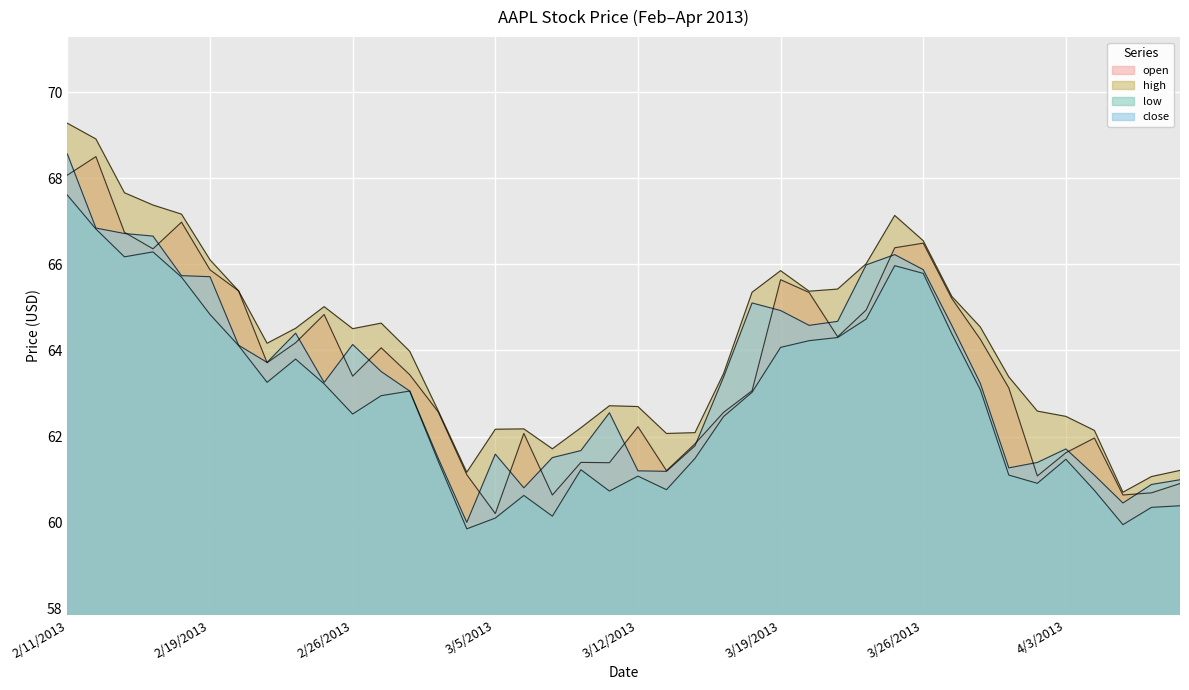

How many values in the close series are below 63?

17